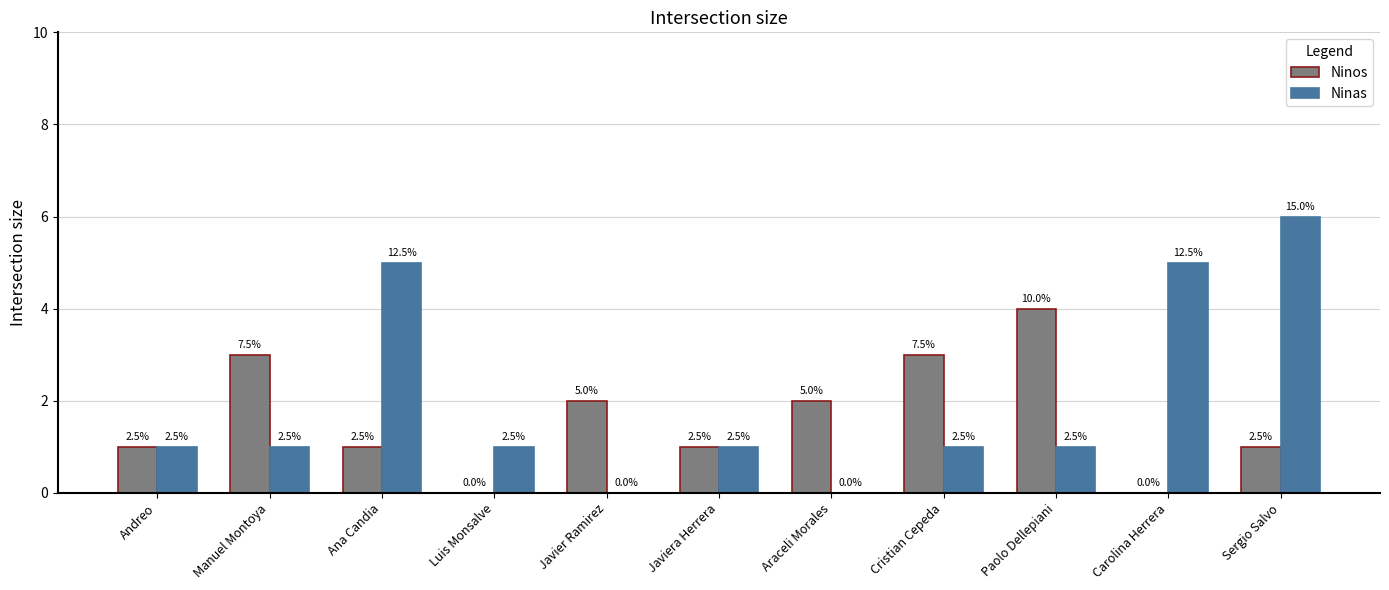

What is the label of the 9th bar from the left?

Paolo Dellepiani